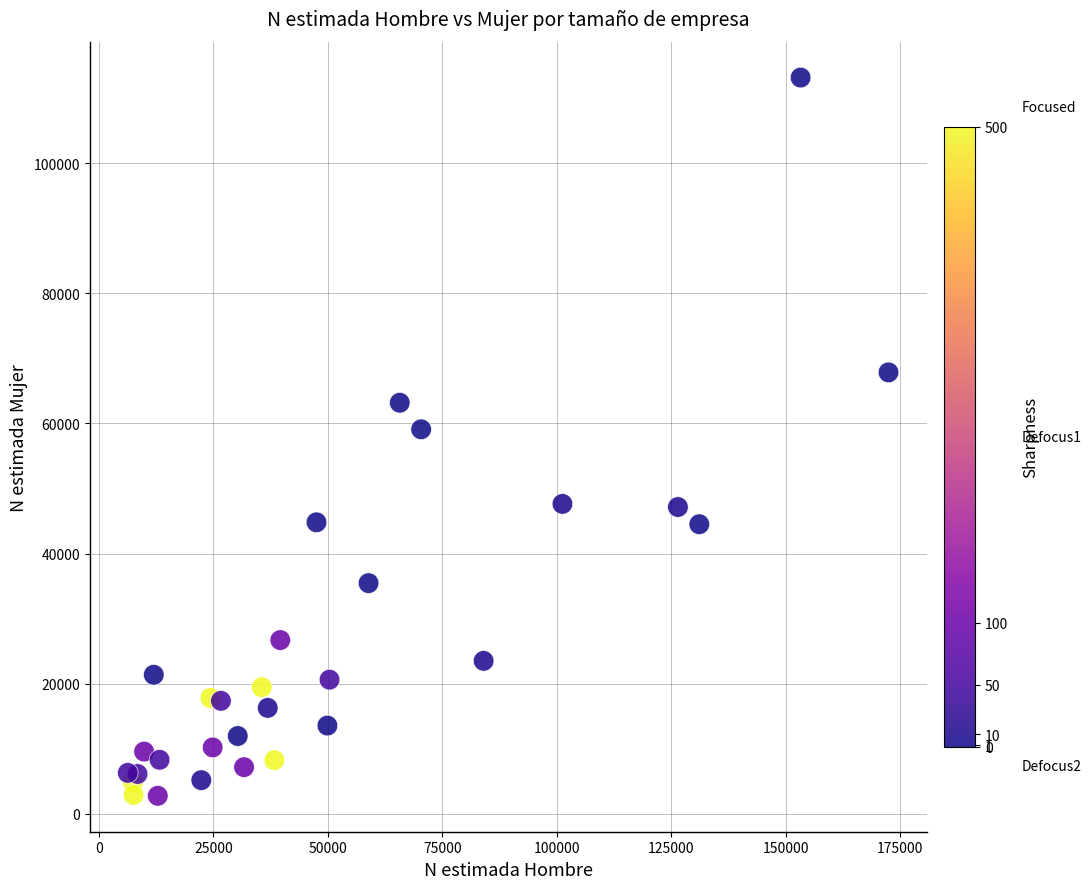

What is the range of X values (max minus min)?

166194